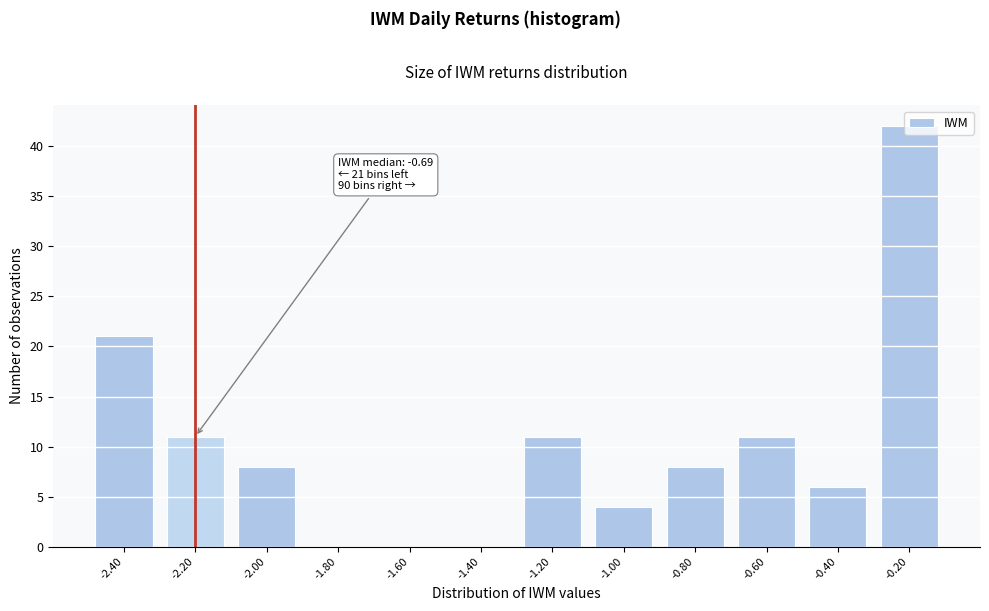

The value at -1.40 is 0. True or false?

True